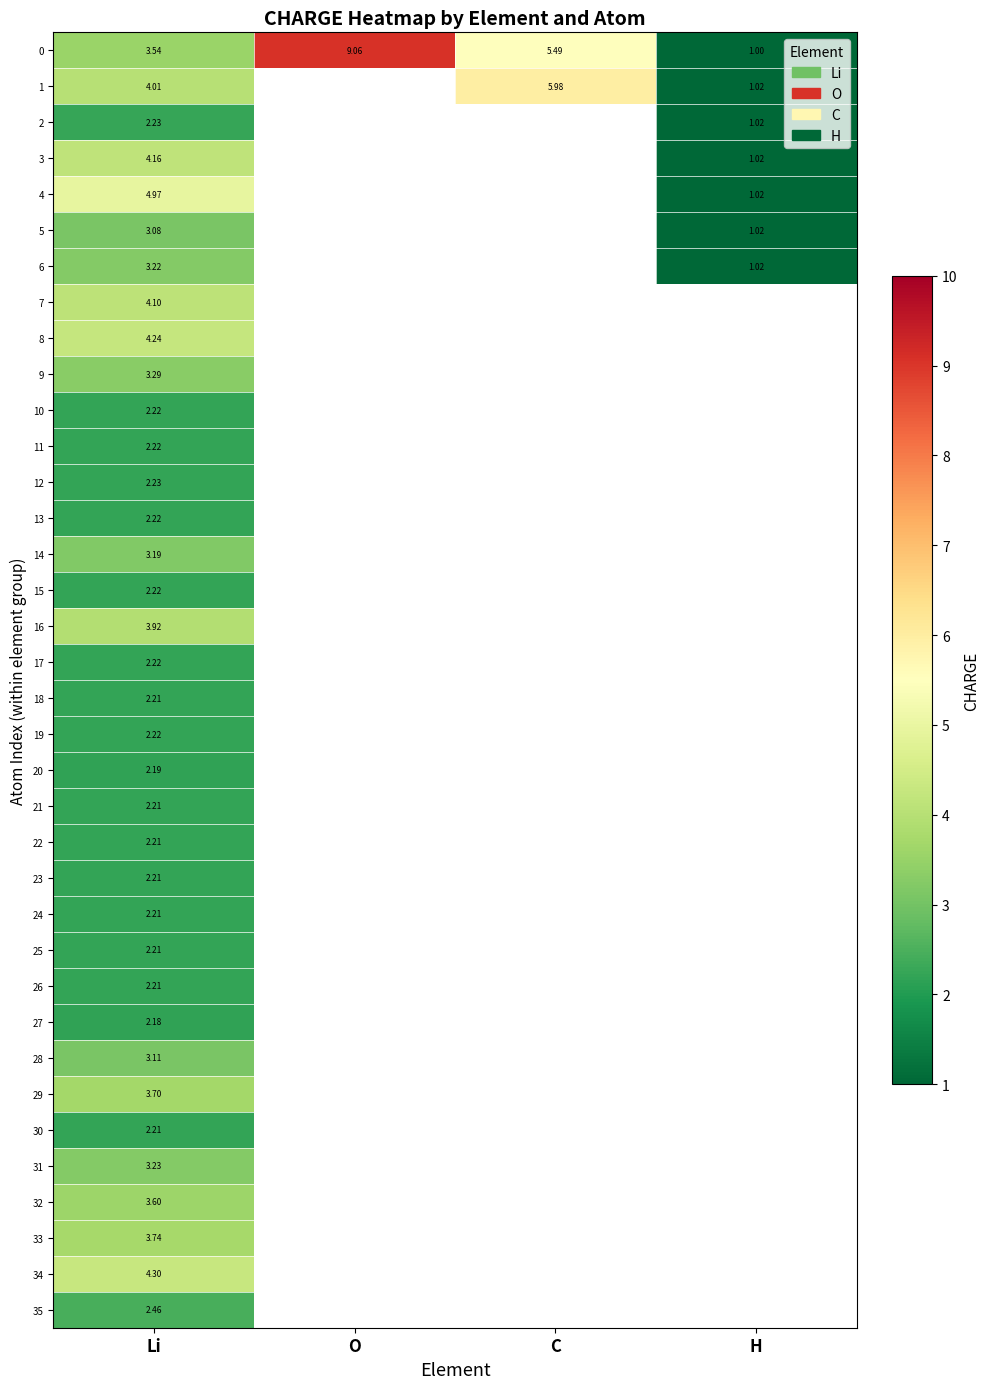

At which category is the sum across all series the highest?

Li